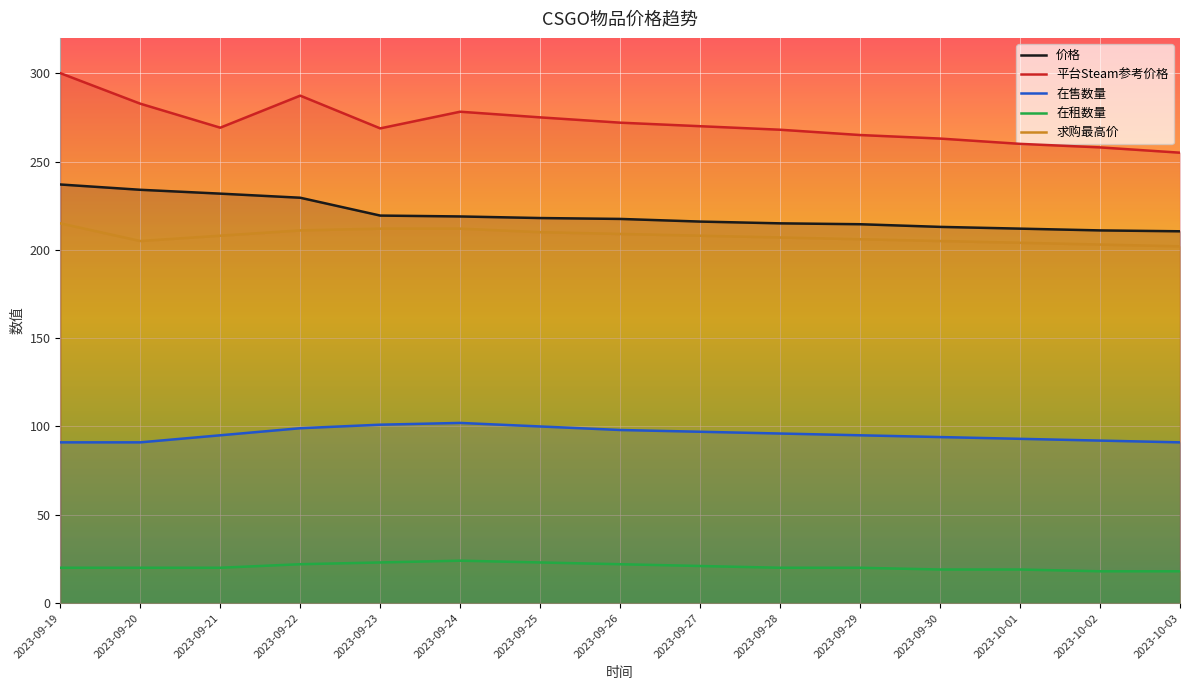

What is the label of the 7th point from the left?

2023-09-25